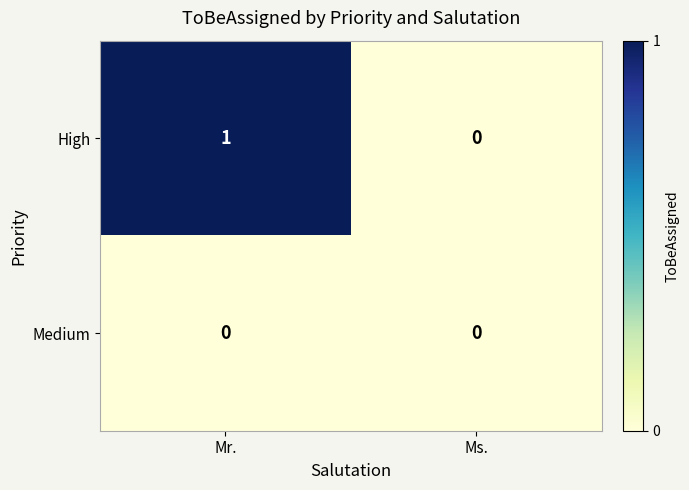

Rank the series by their maximum value, from lowest to highest.

Medium, High